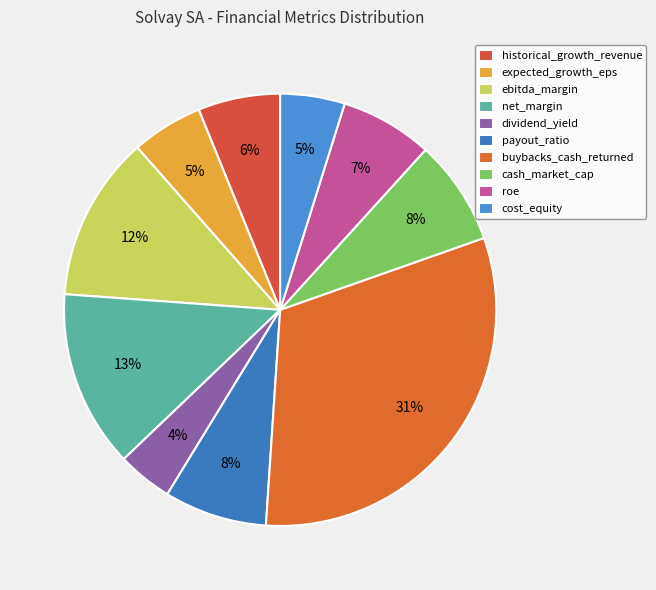

What portion of the pie excludes net_margin?

86.7%